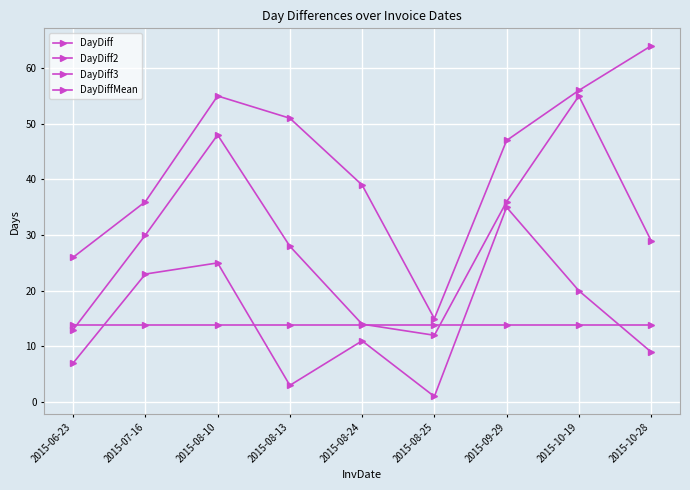

Count the number of categories in the chart.

9